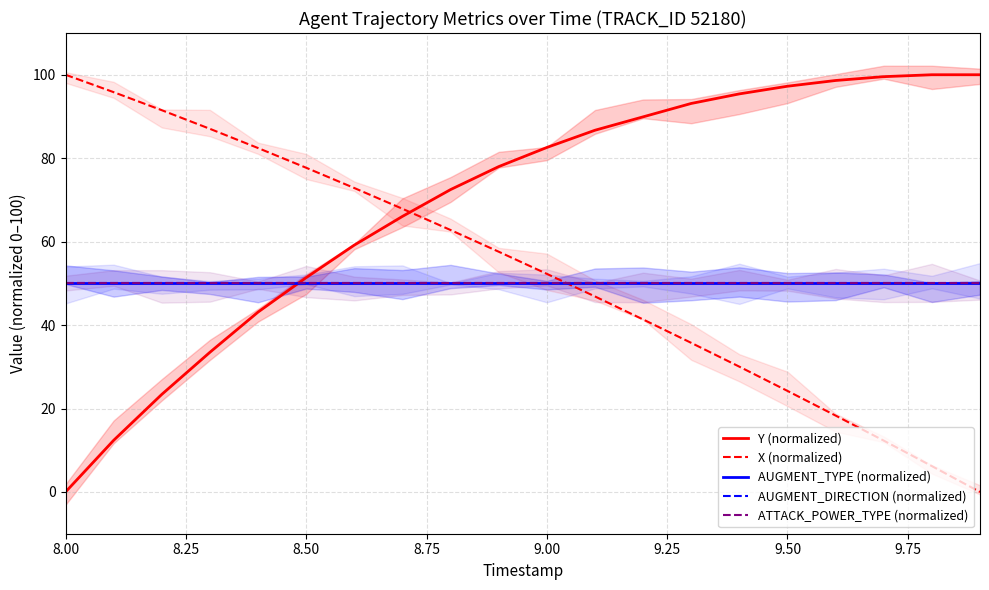

Reading left to right, list all the values displayed in this chart.

Y (normalized): 0.0	12.4	23.4	33.5	43.1	51.4	59.2	66.1	72.5	78.0	82.6	86.7	89.9	93.1	95.4	97.2	98.6	99.5	100.0	100.0
X (normalized): 100.0	95.8	91.5	87.0	82.4	77.7	72.9	67.9	62.8	57.6	52.3	46.9	41.4	35.7	30.0	24.2	18.3	12.3	6.2	0.0
AUGMENT_TYPE (normalized): 50.0	50.0	50.0	50.0	50.0	50.0	50.0	50.0	50.0	50.0	50.0	50.0	50.0	50.0	50.0	50.0	50.0	50.0	50.0	50.0
AUGMENT_DIRECTION (normalized): 50.0	50.0	50.0	50.0	50.0	50.0	50.0	50.0	50.0	50.0	50.0	50.0	50.0	50.0	50.0	50.0	50.0	50.0	50.0	50.0
ATTACK_POWER_TYPE (normalized): 50.0	50.0	50.0	50.0	50.0	50.0	50.0	50.0	50.0	50.0	50.0	50.0	50.0	50.0	50.0	50.0	50.0	50.0	50.0	50.0